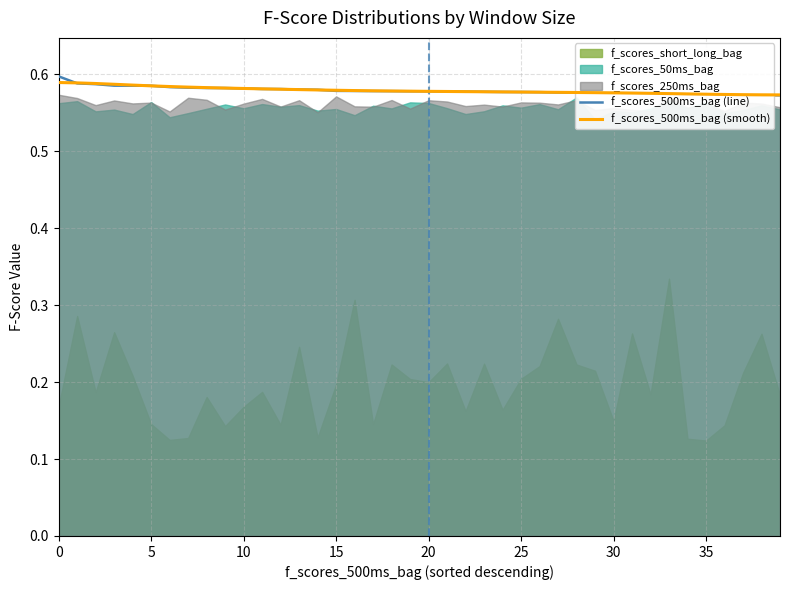

At how many categories does at least one series exceed 0?

40